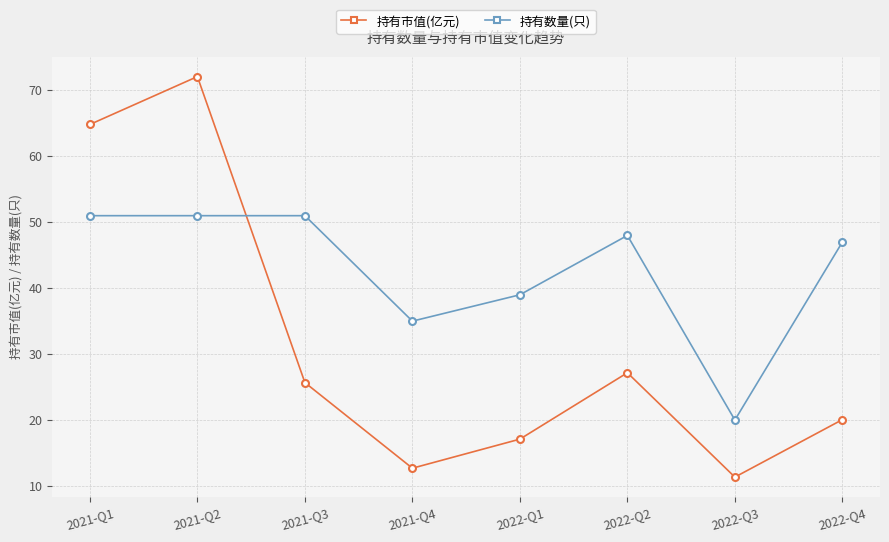

Reading right to left, transcribe all the data shown in this chart.

持有市值(亿元): 20.1	11.3	27.2	17.1	12.7	25.7	72.1	64.8
持有数量(只): 47.0	20.0	48.0	39.0	35.0	51.0	51.0	51.0